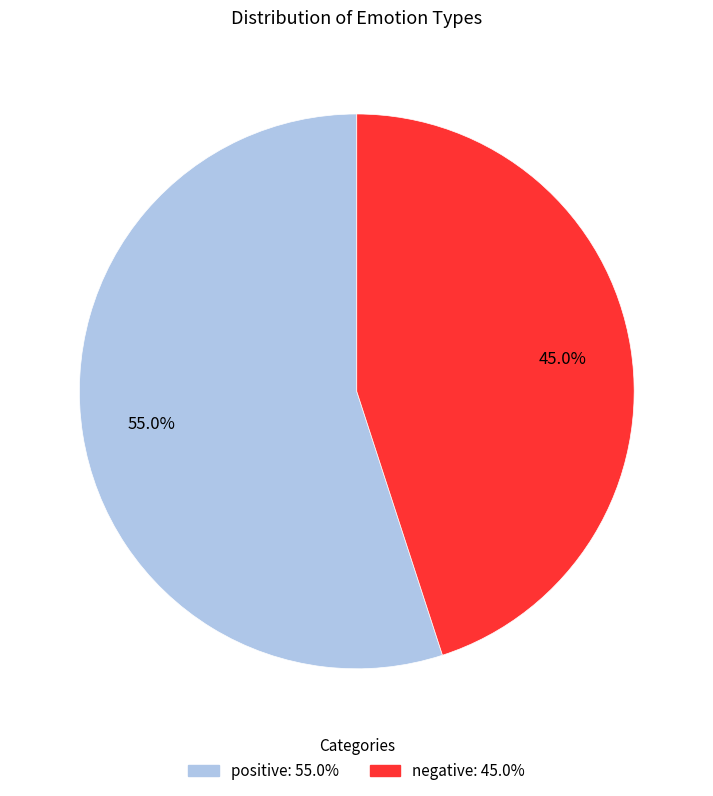

To the nearest percent, what is the difference between the largest and smallest slice percentages?

10%